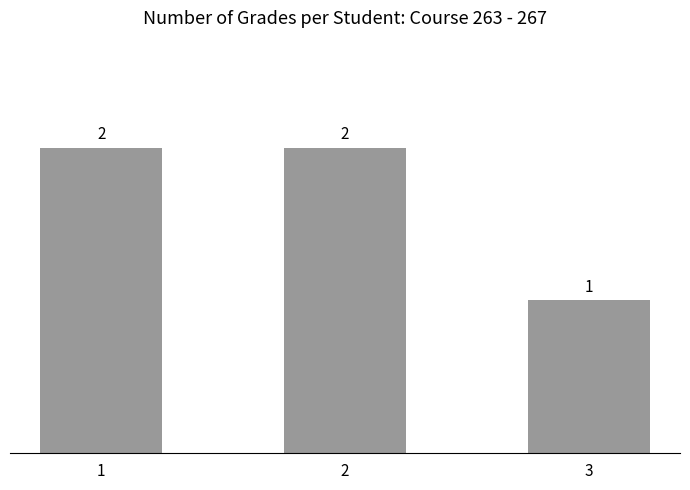

What is the sum of all values?

5